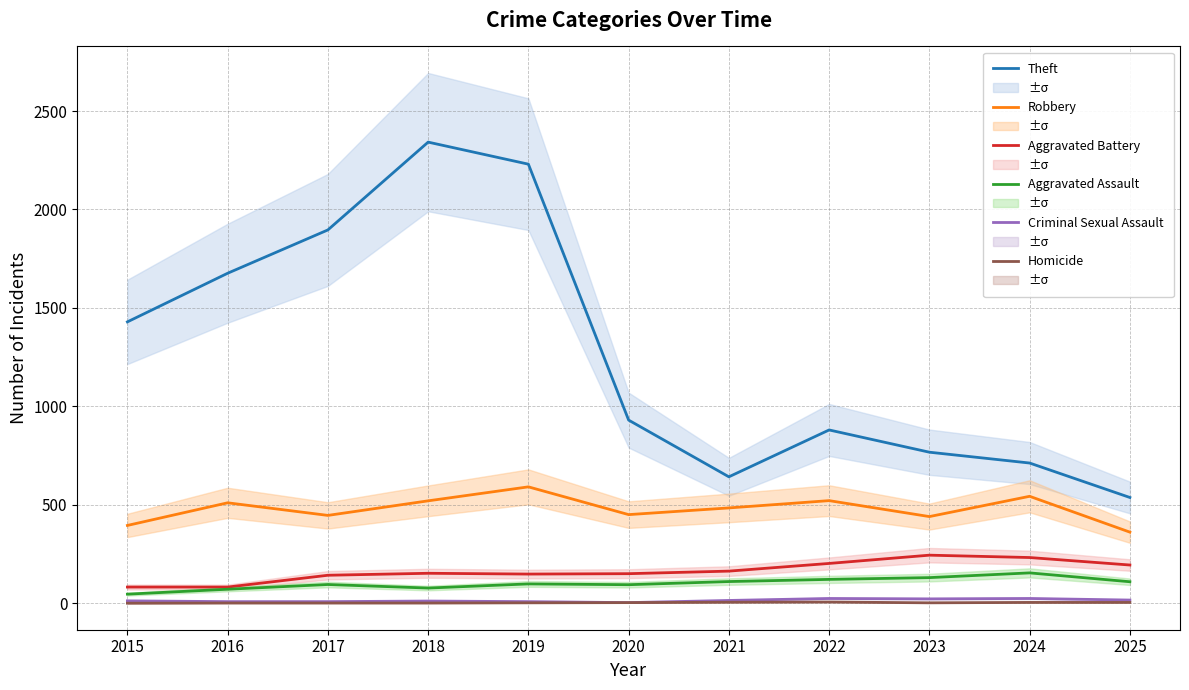

Reading right to left, extract all data points from this chart.

Theft: 537	712	767	880	642	930	2230	2342	1896	1676	1429
Robbery: 361	543	440	521	484	450	591	520	446	510	395
Aggravated Battery: 194	232	244	202	163	150	148	152	142	82	82
Aggravated Assault: 109	154	130	121	110	94	98	77	95	71	46
Criminal Sexual Assault: 16	24	22	24	14	3	8	11	8	8	12
Homicide: 4	4	2	6	5	3	2	1	1	1	0